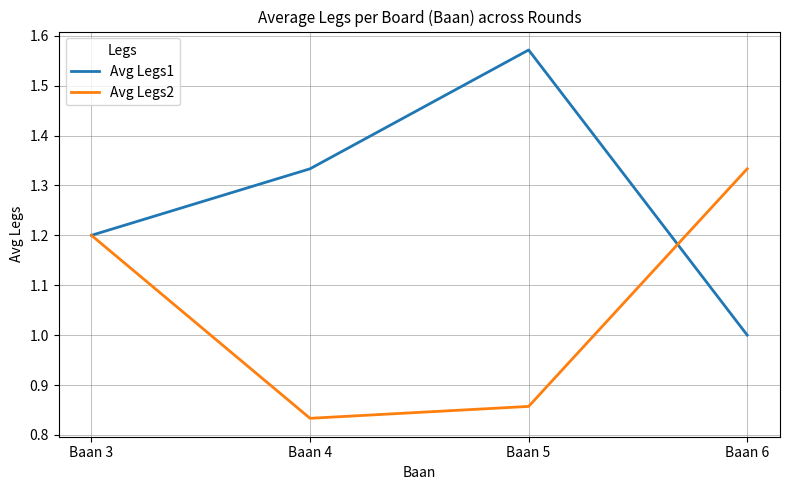

Which label corresponds to the smallest value in the chart?

Baan 4